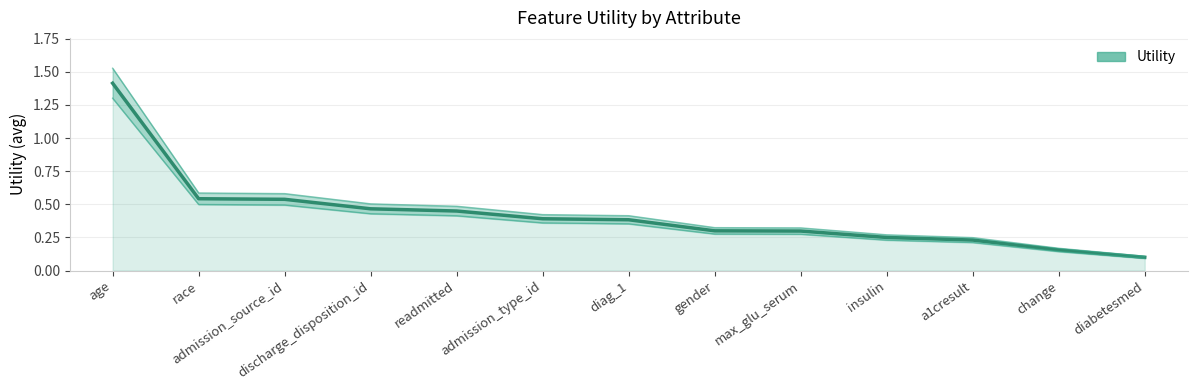

What is the change in value from gender to change?

-0.1